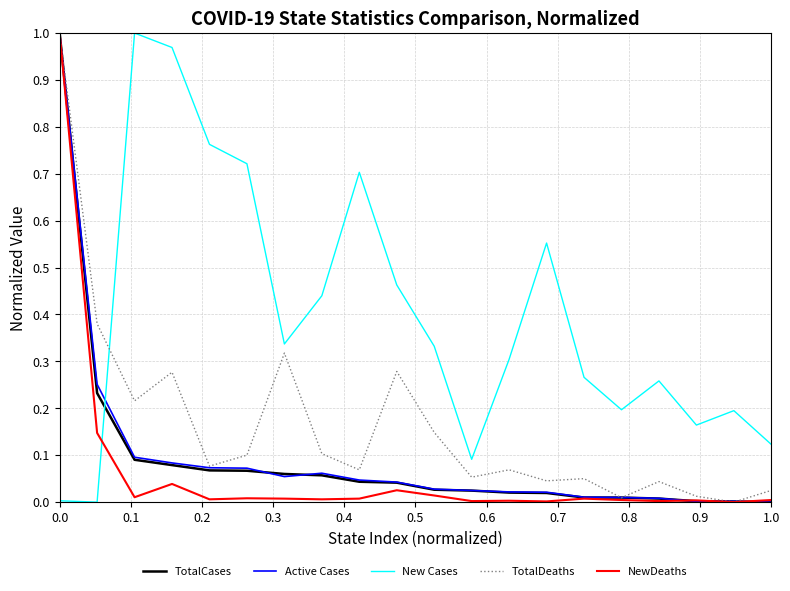

How many interior local peaks does the New Cases series have?

5